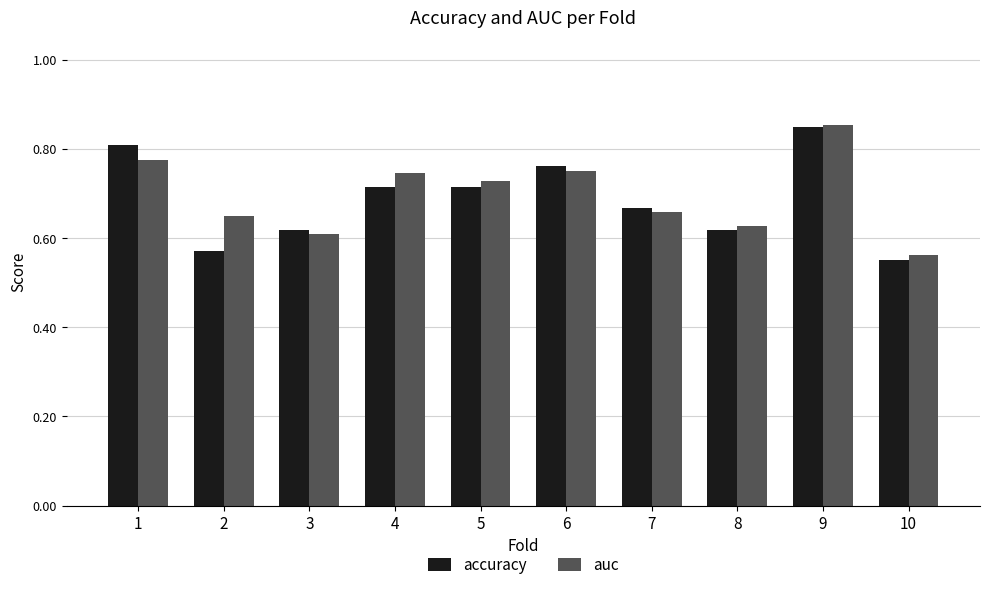

At how many categories does at least one series exceed 0?

10